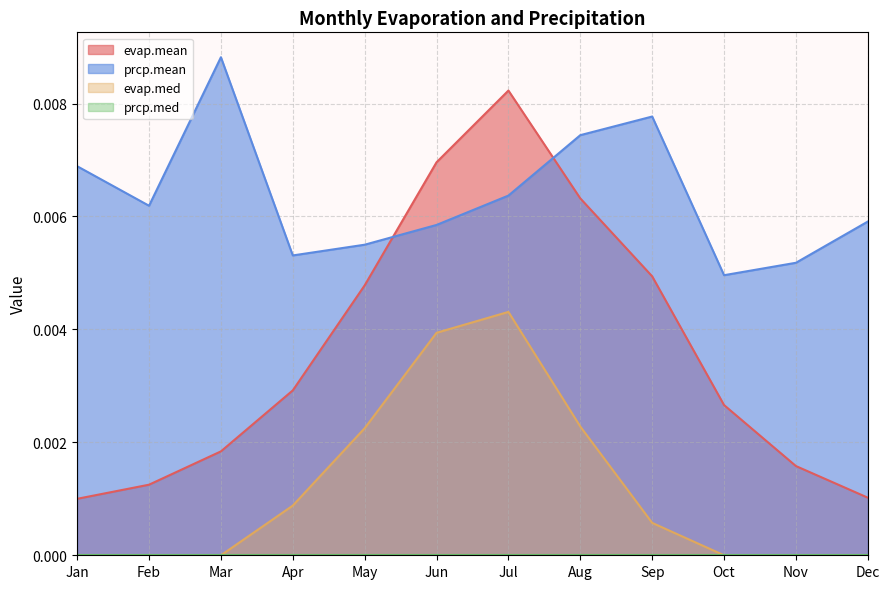

True or false: evap.med and prcp.mean cross at least once.

False